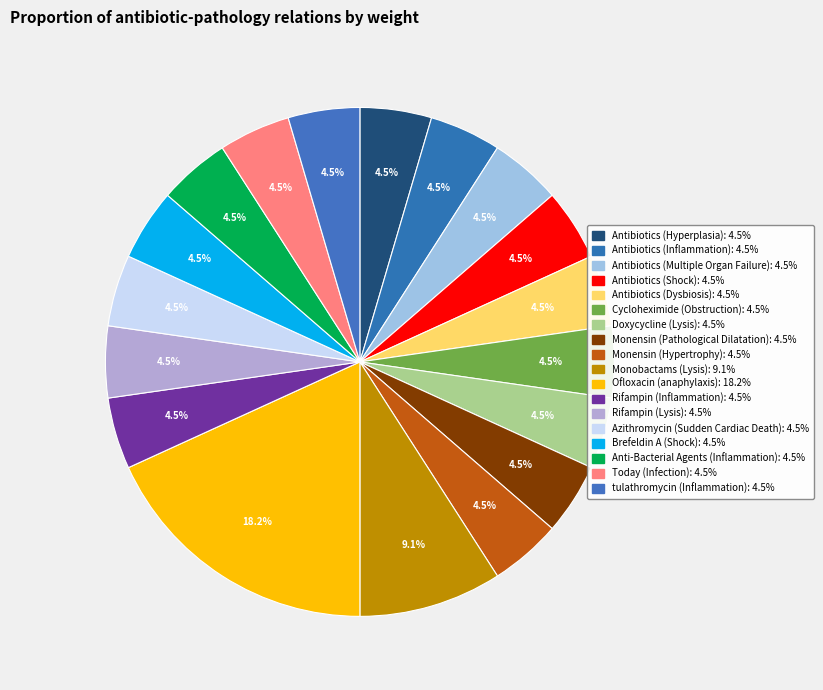

To the nearest percent, what portion does Brefeldin A (Shock) represent?

5%